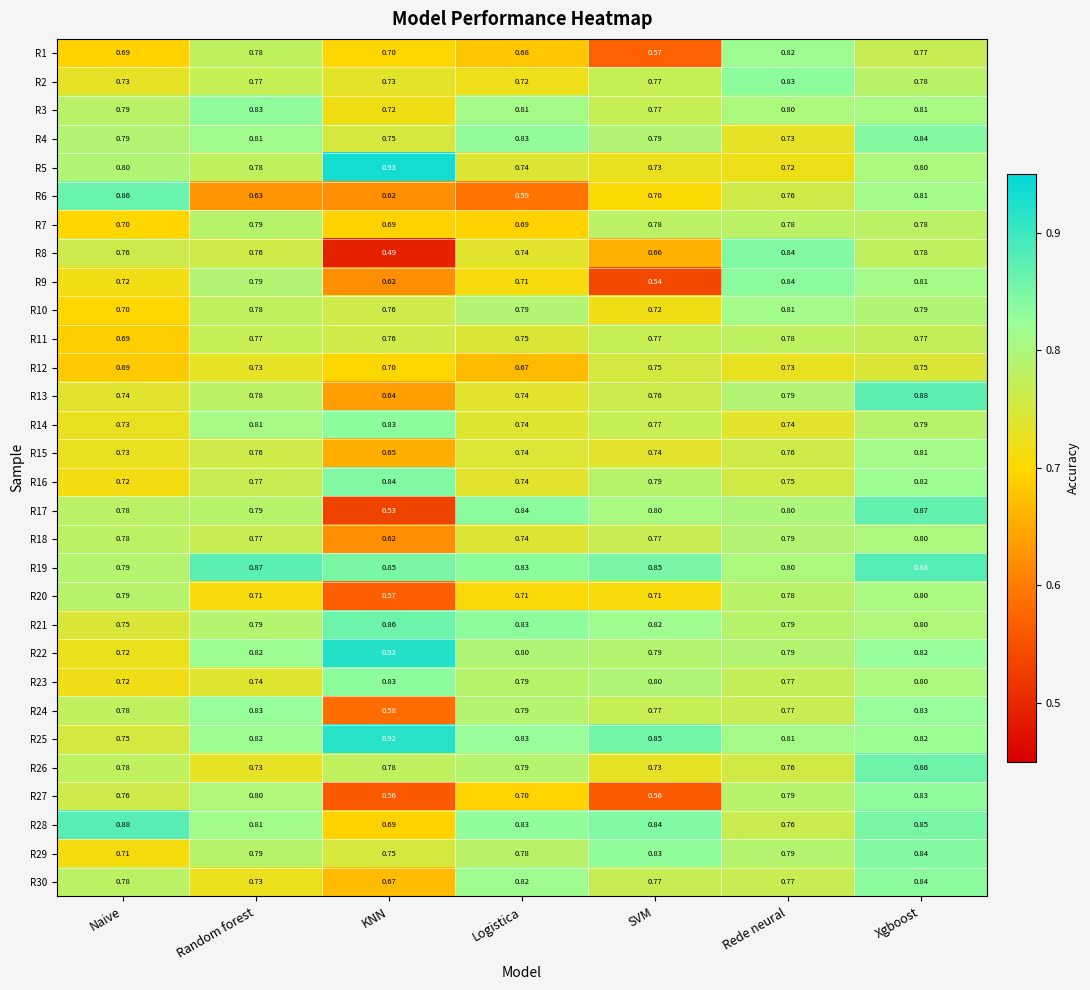

At which label is R1 closest to 0?

SVM